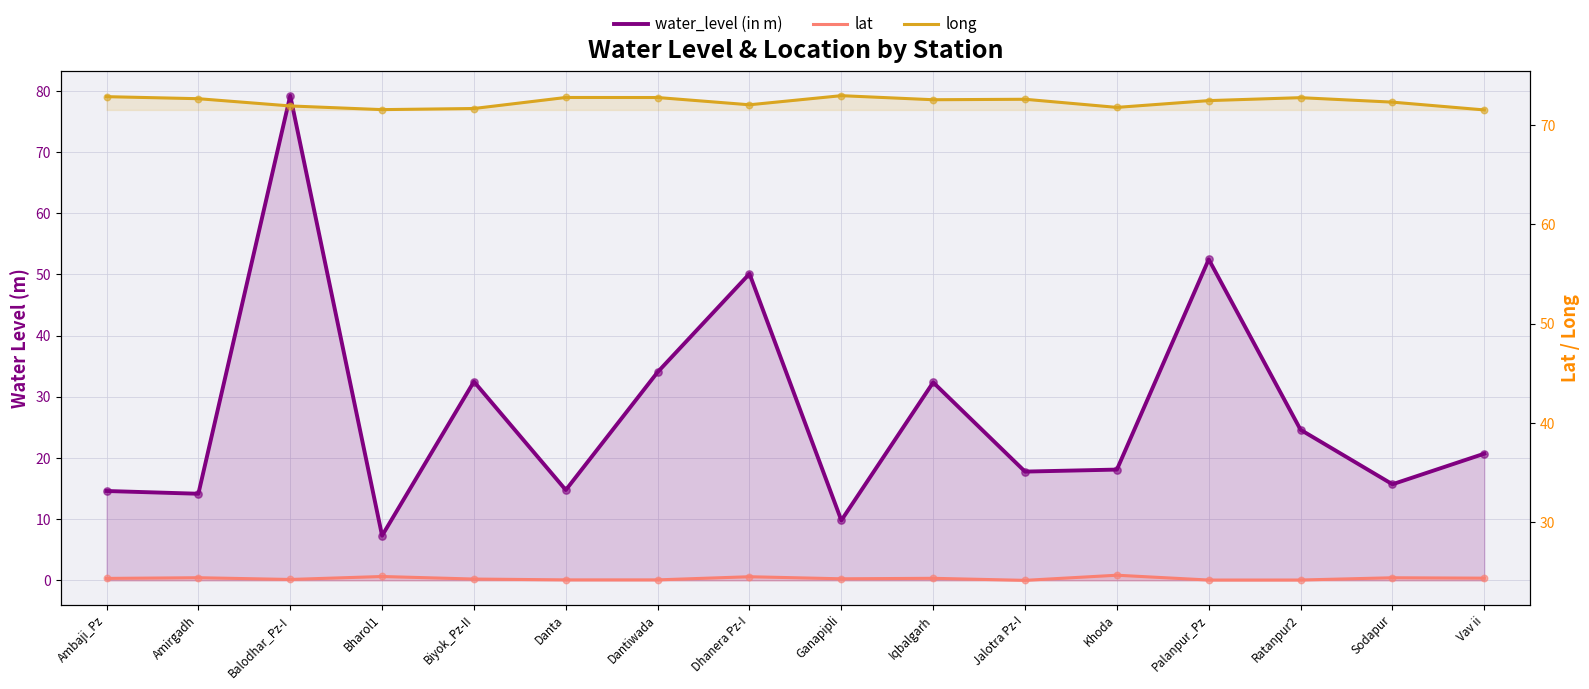

Which series has the widest spread of Y values?

water_level (in m)